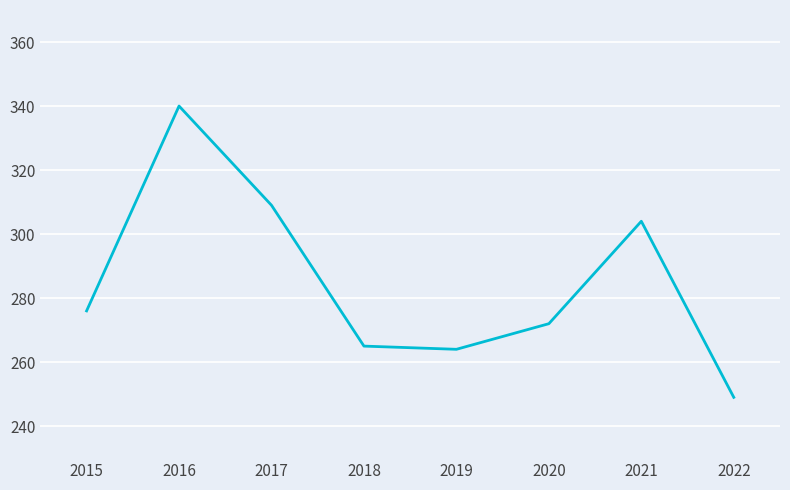

At which category does the data reach its first local peak?

2016